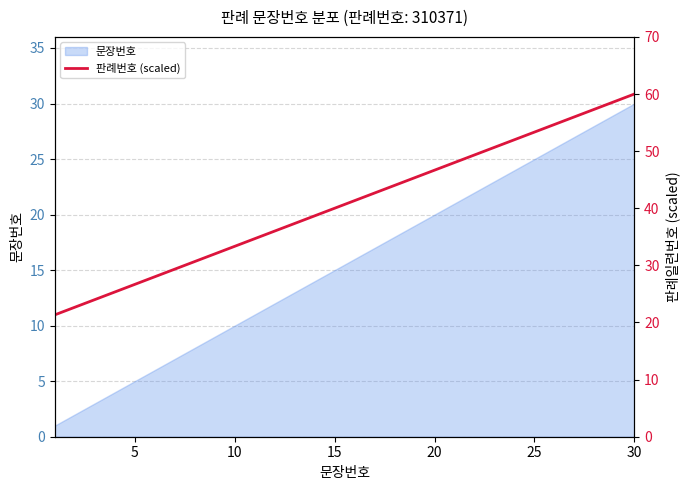

At which label does 문장번호 reach its peak?

30